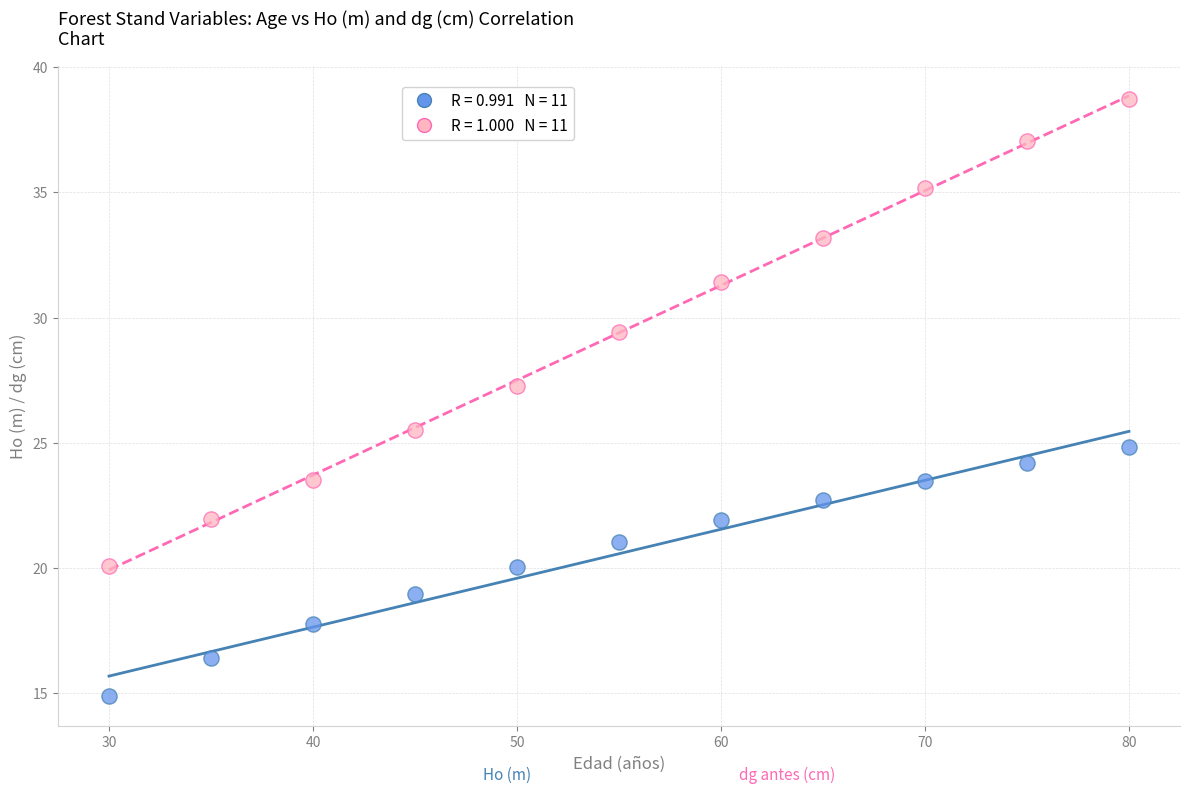

Across all series, what Y value is closest to 26?

25.5